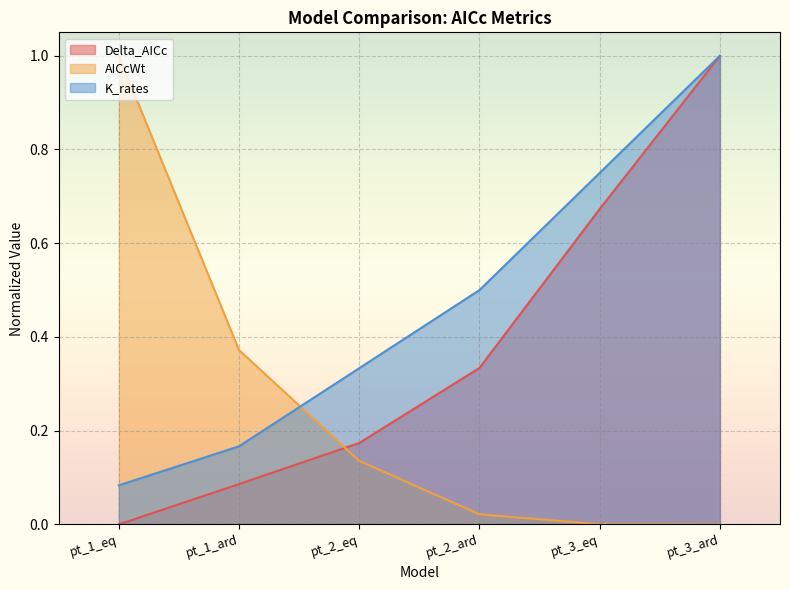

What is the total value across all series at pt_3_ard?

2.0